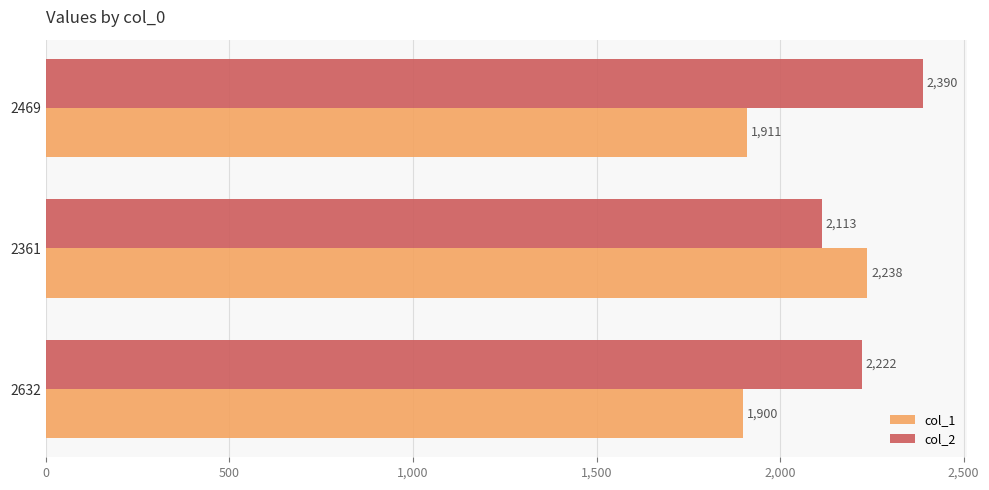

List the series in order of their peak value, highest first.

col_2, col_1